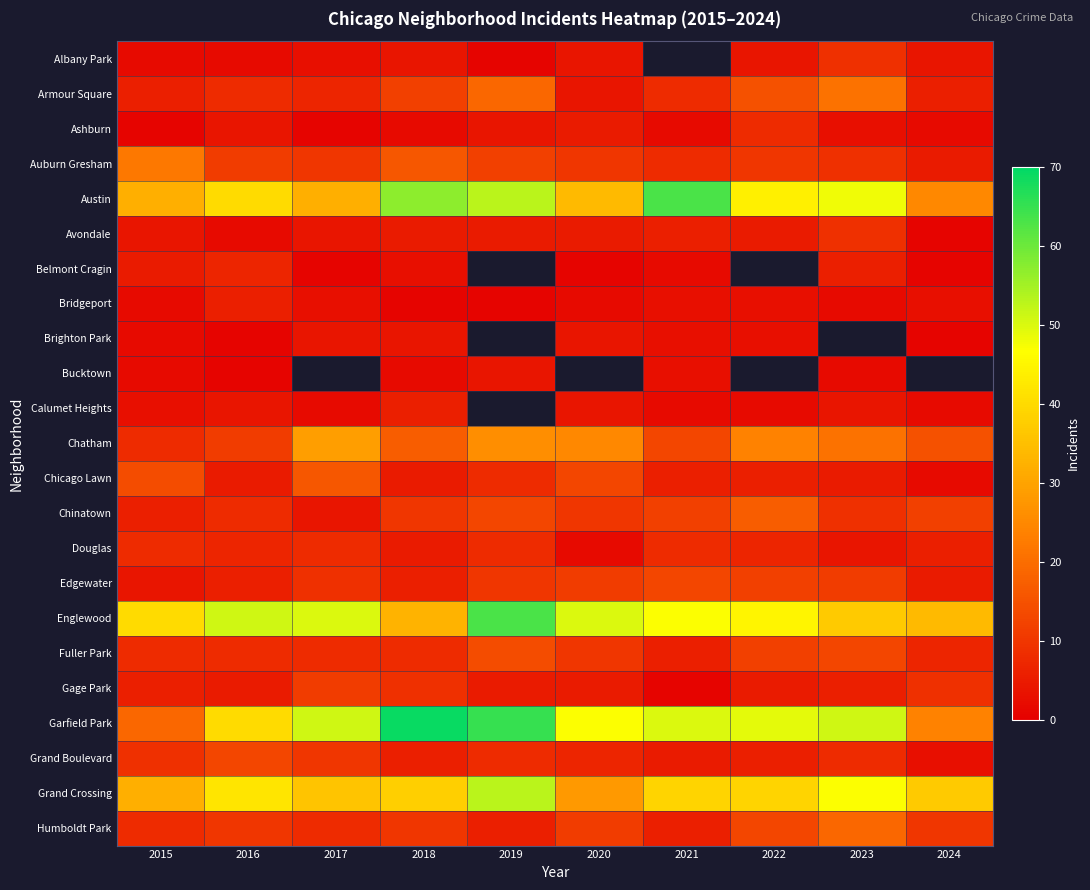

Rank the series at 2015 from lowest to highest value.

Ashburn, Albany Park, Bridgeport, Brighton Park, Bucktown, Calumet Heights, Avondale, Edgewater, Belmont Cragin, Armour Square, Chinatown, Gage Park, Chatham, Douglas, Fuller Park, Humboldt Park, Grand Boulevard, Chicago Lawn, Garfield Park, Auburn Gresham, Austin, Grand Crossing, Englewood